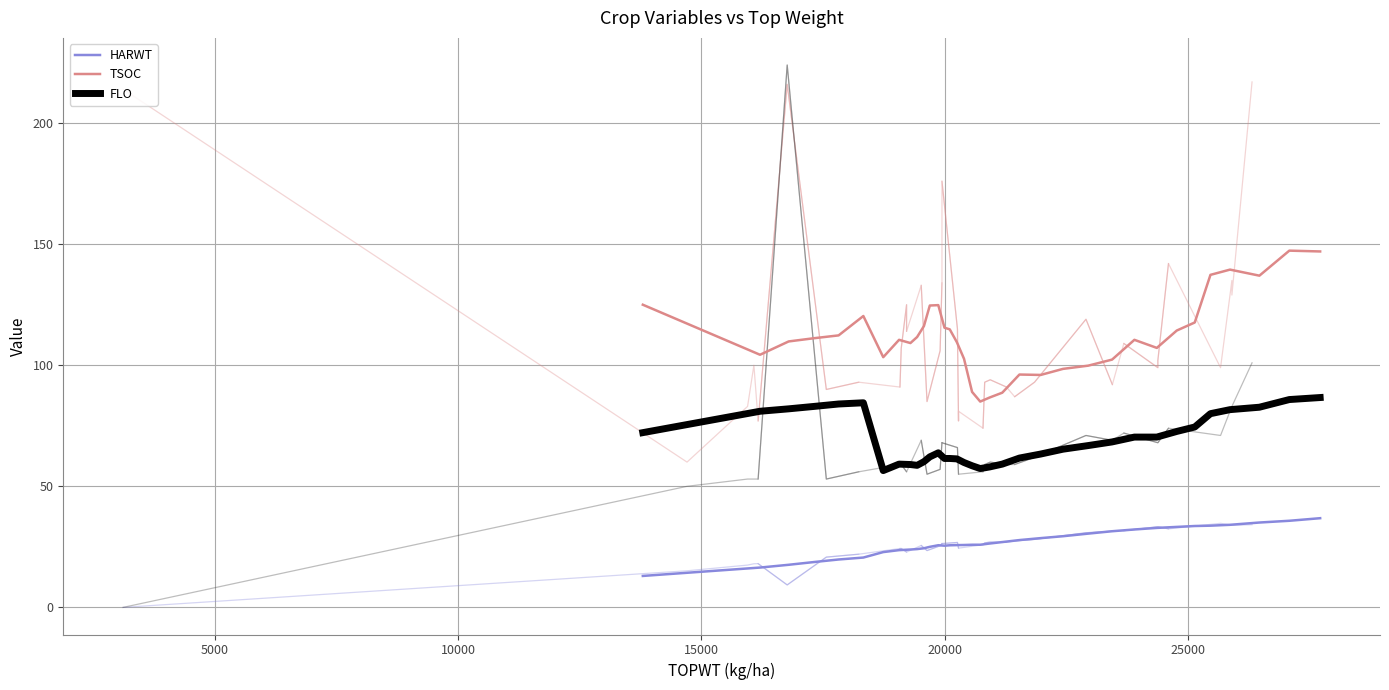

True or false: HARWT and FLO intersect in this chart.

False